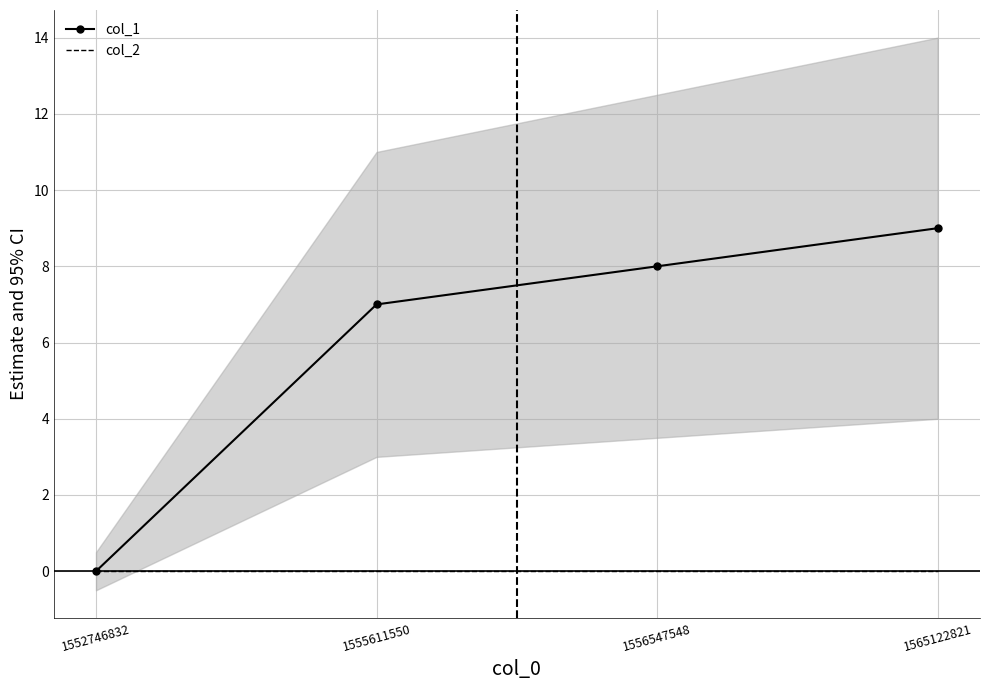

Which series has the widest spread of values?

col_1